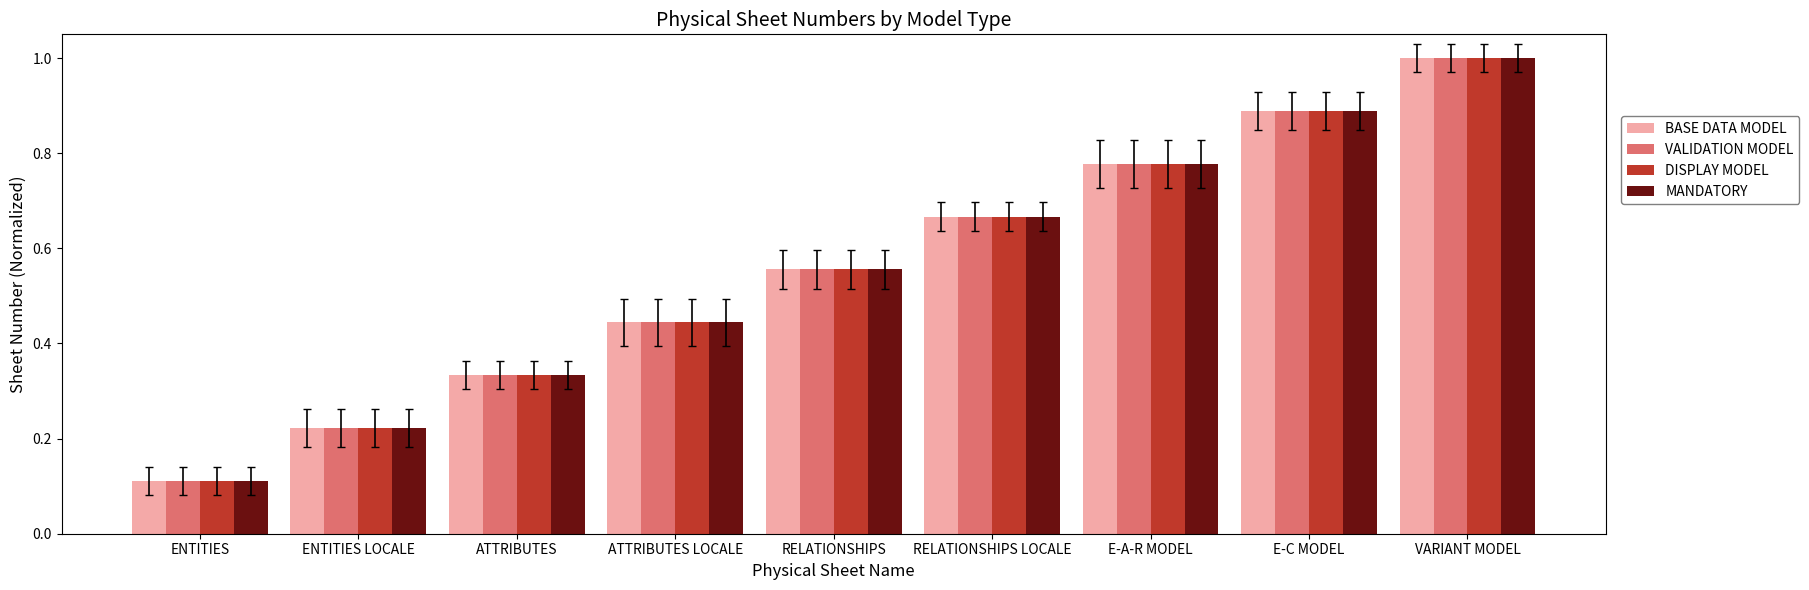

What is the sum of the MANDATORY values at ATTRIBUTES and RELATIONSHIPS LOCALE?

1.0